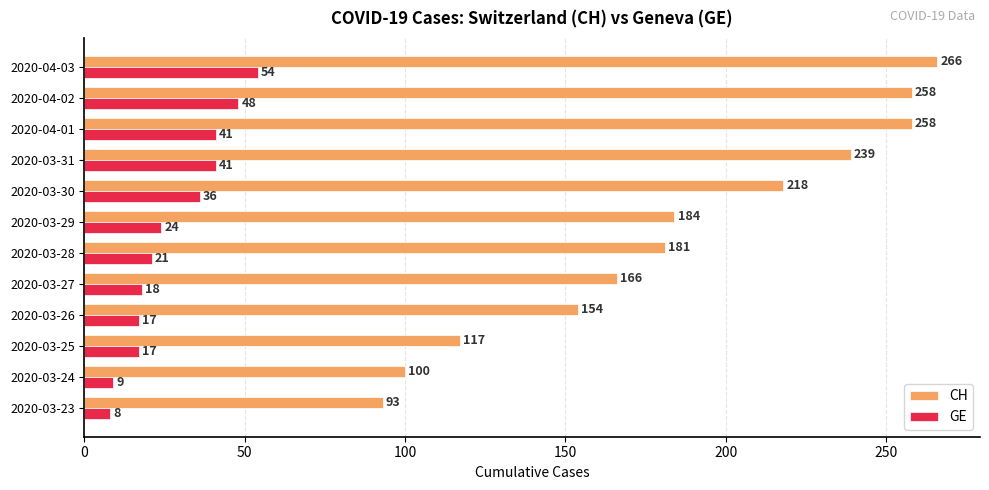

What is the difference between the maximum and minimum values in the CH series?

173